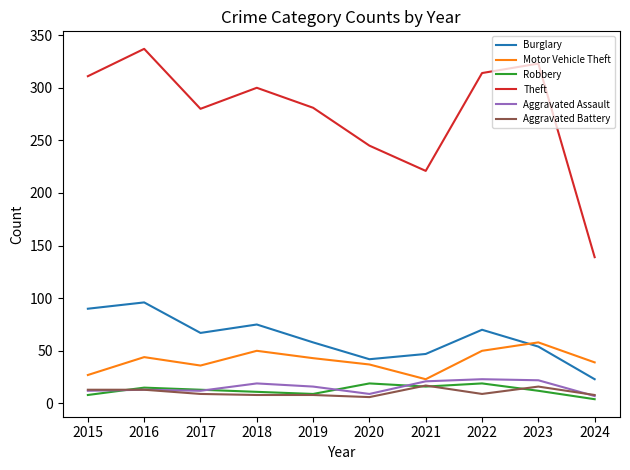

Which series has the widest spread of values?

Theft